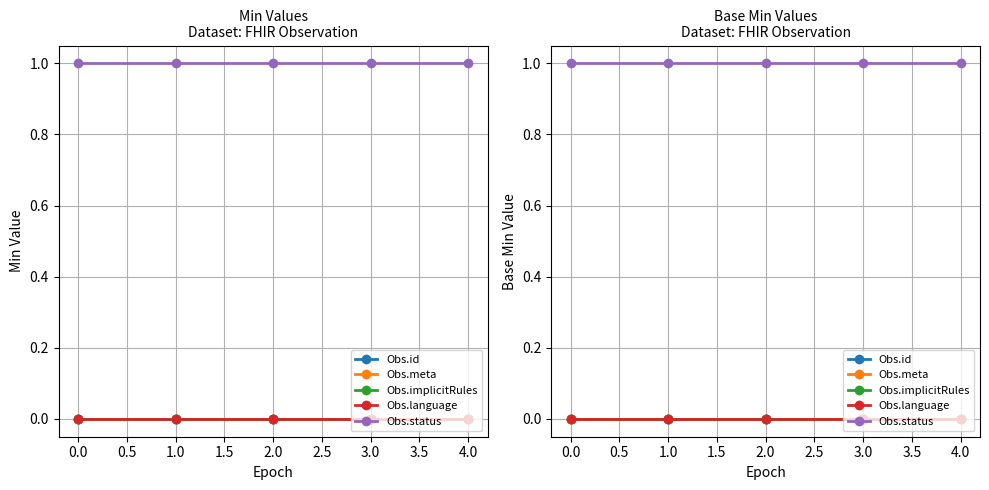

Which has a higher value, 2.0 or 1.0?

2.0